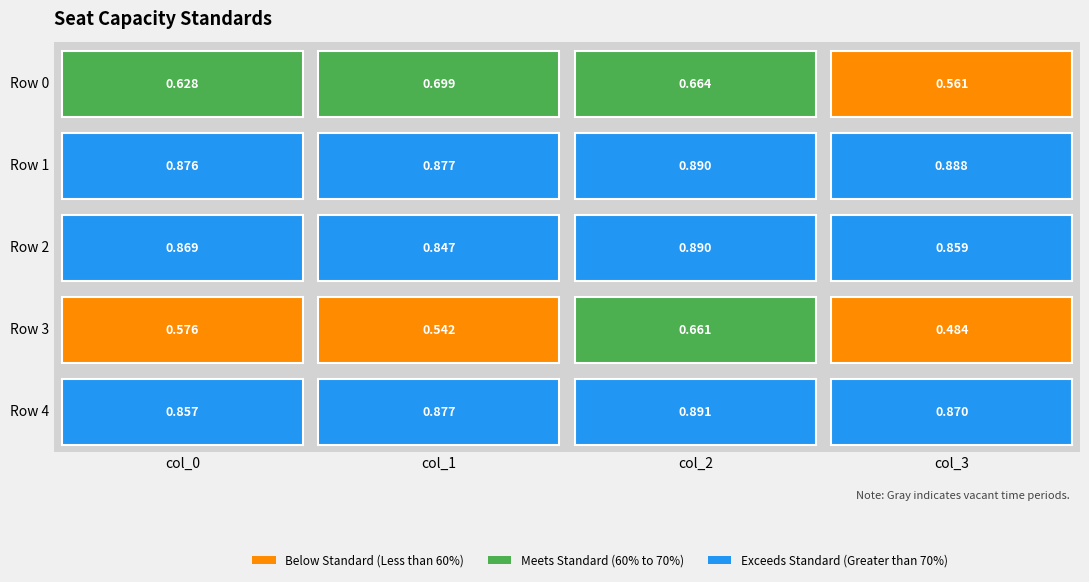

What is the lowest value of the col_1 series?

0.5